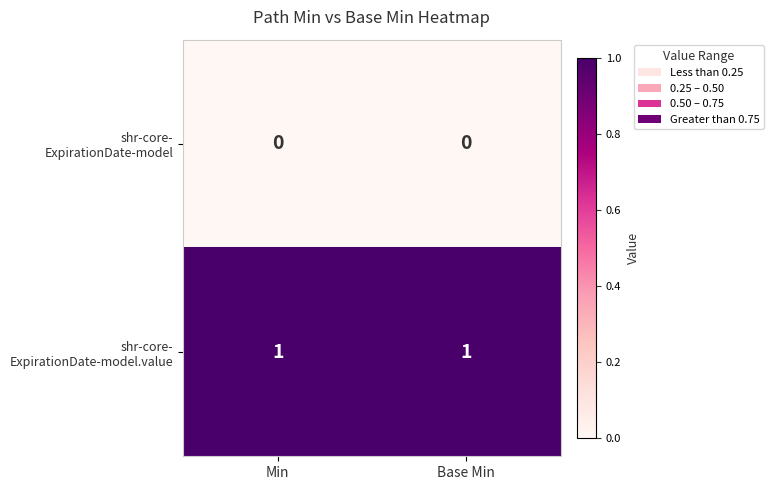

Which series has the largest total across all categories?

shr-core- ExpirationDate-model.value